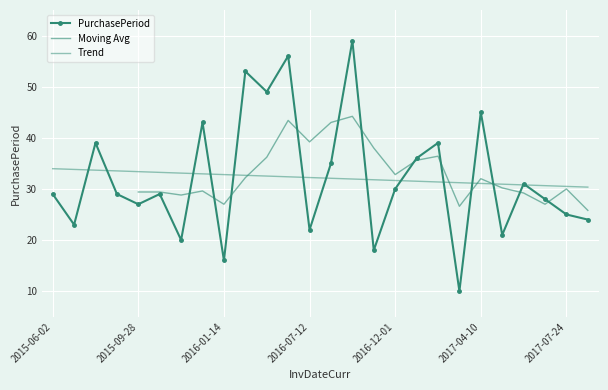

Count the number of categories in the chart.

26